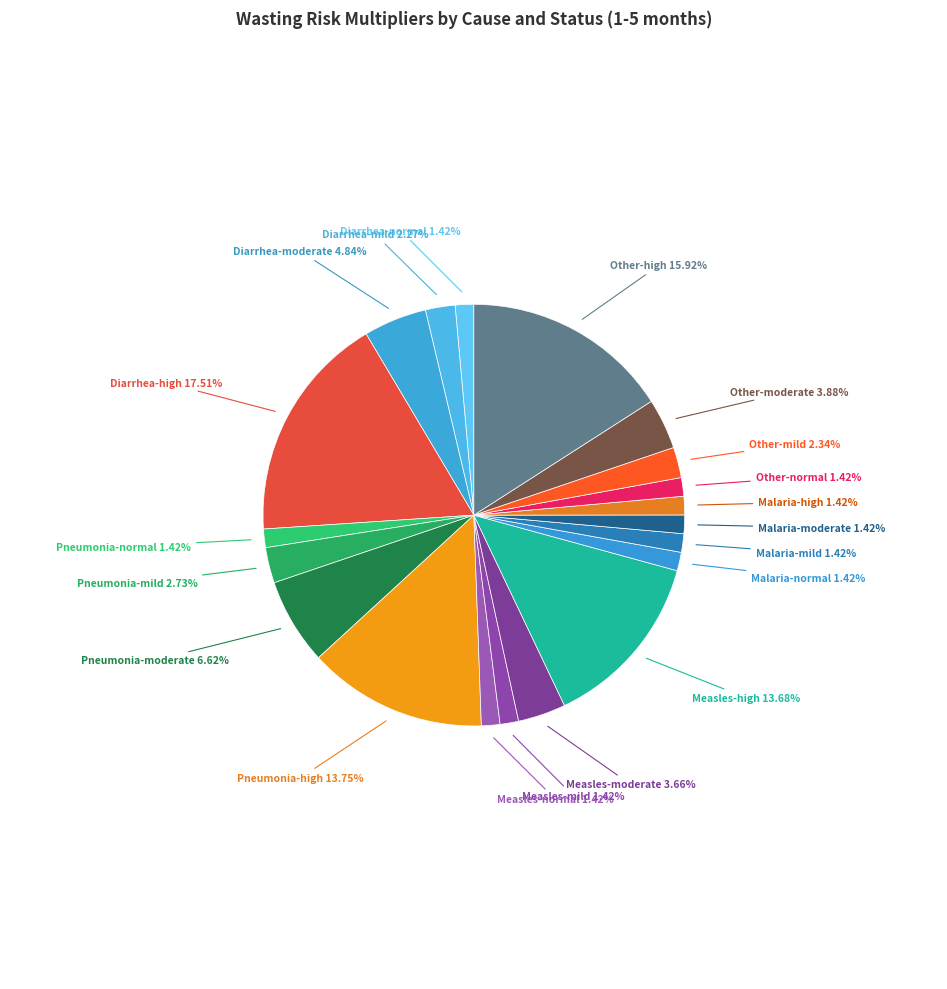

Is there any slice that represents more than half of the pie?

No